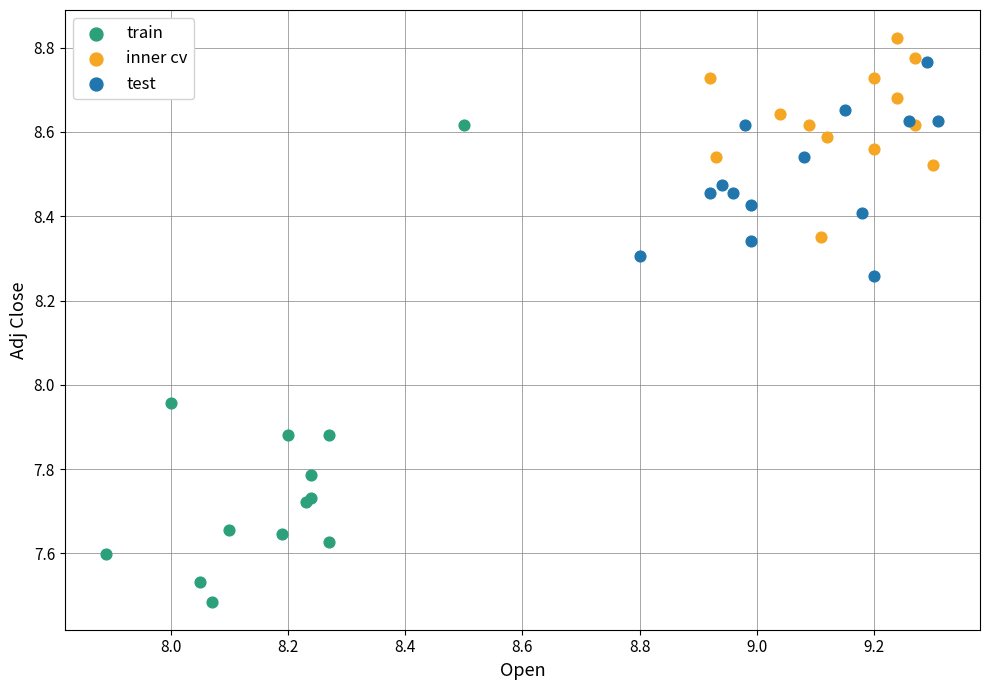

What are all the series names shown in the legend?

train, inner cv, test